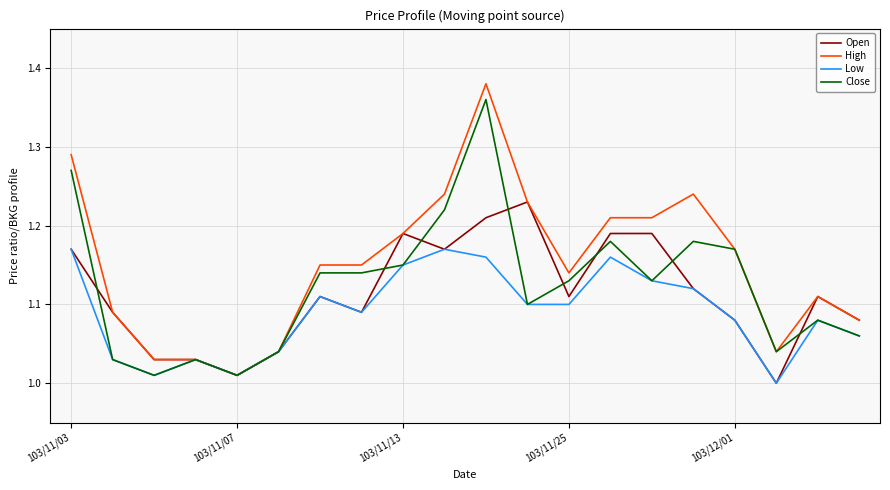

What are all the series names shown in the legend?

Open, High, Low, Close